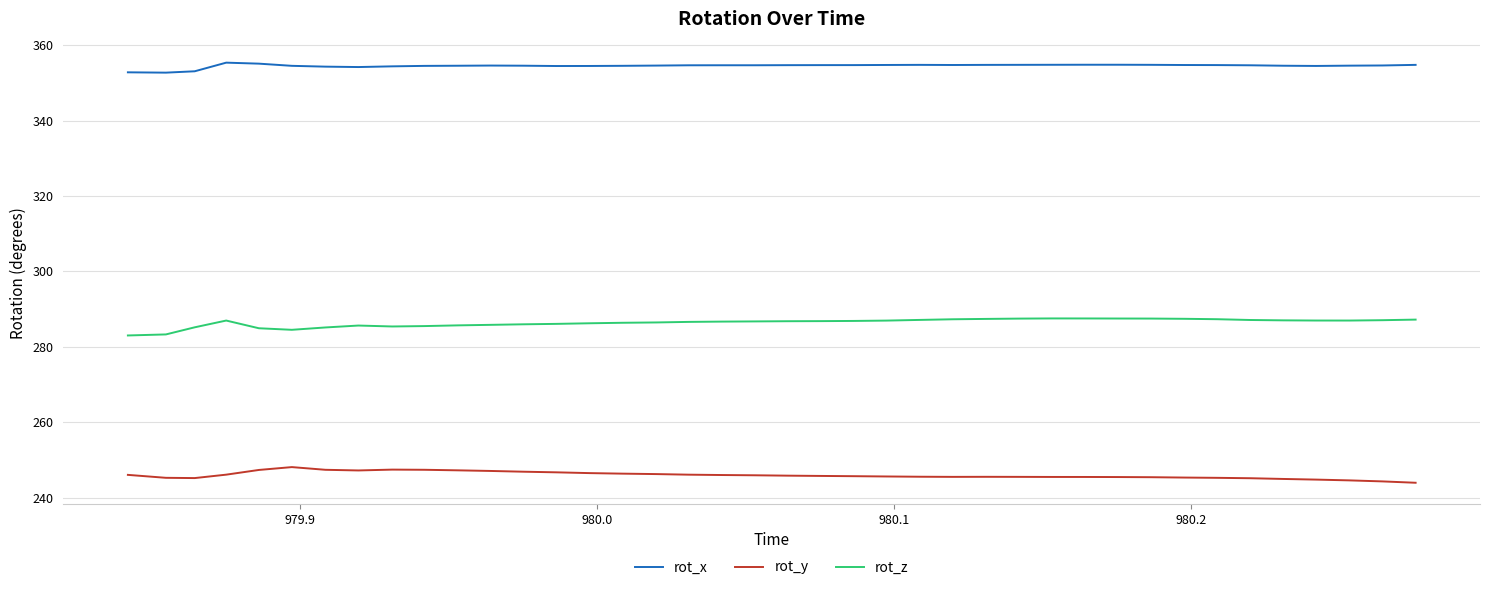

Rank the series by their maximum value, from highest to lowest.

rot_x, rot_z, rot_y